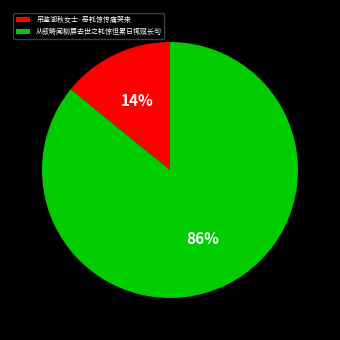

To the nearest percent, what is the average slice percentage?

50%